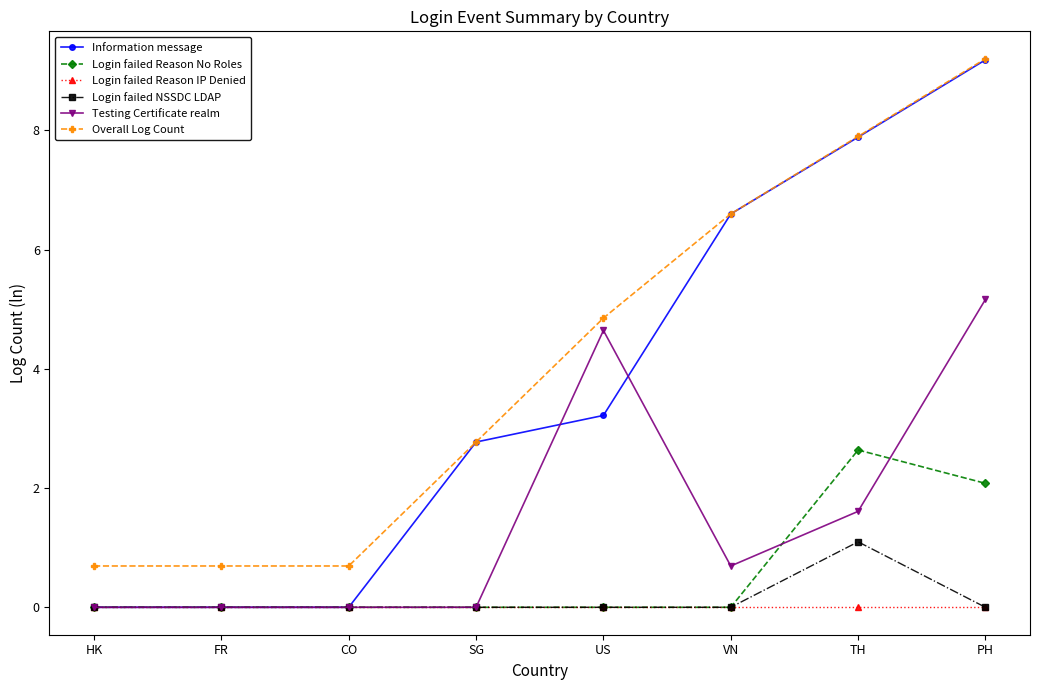

True or false: Overall Log Count and Login failed Reason No Roles cross at least once.

False